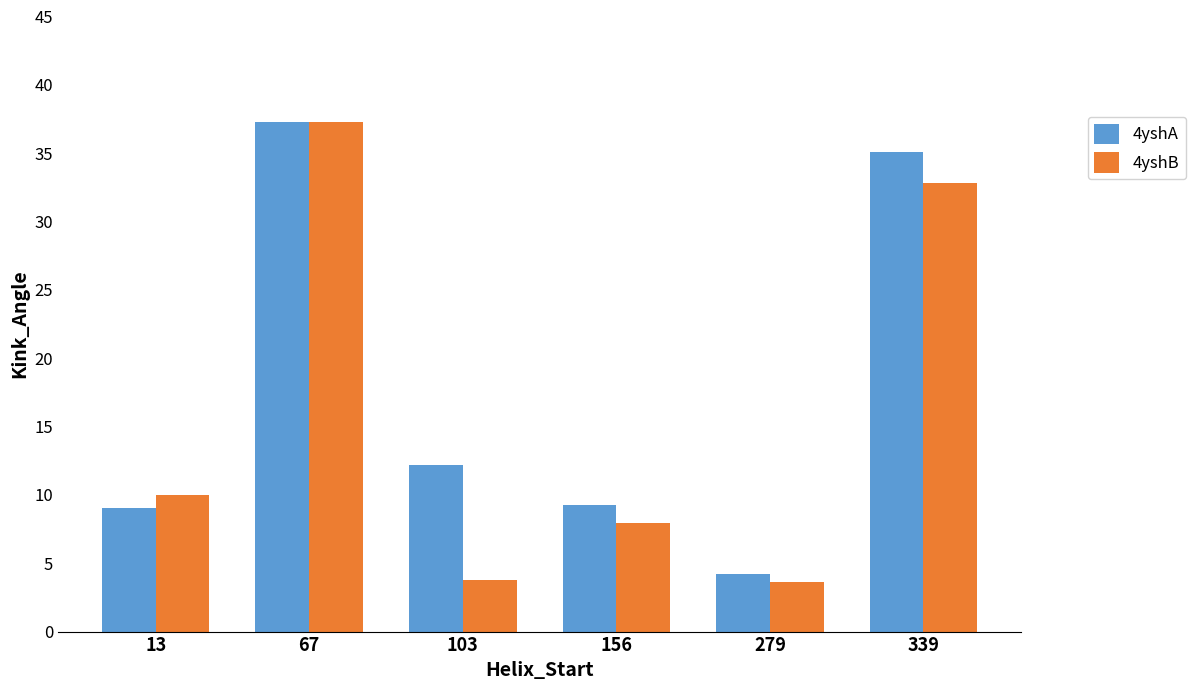

The value of 4yshA at 13 is 9.0. True or false?

True